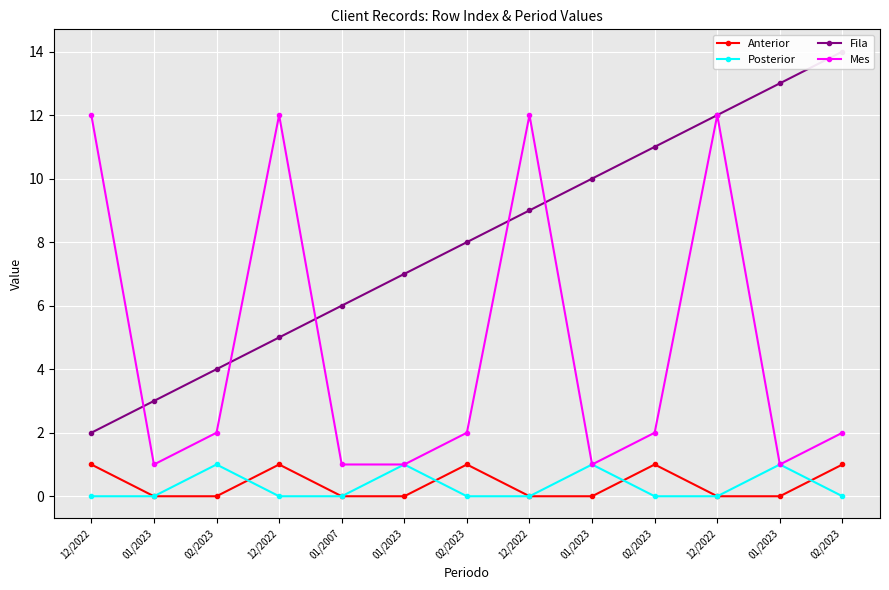

What is the difference between the maximum and second lowest values in the Mes series?

11